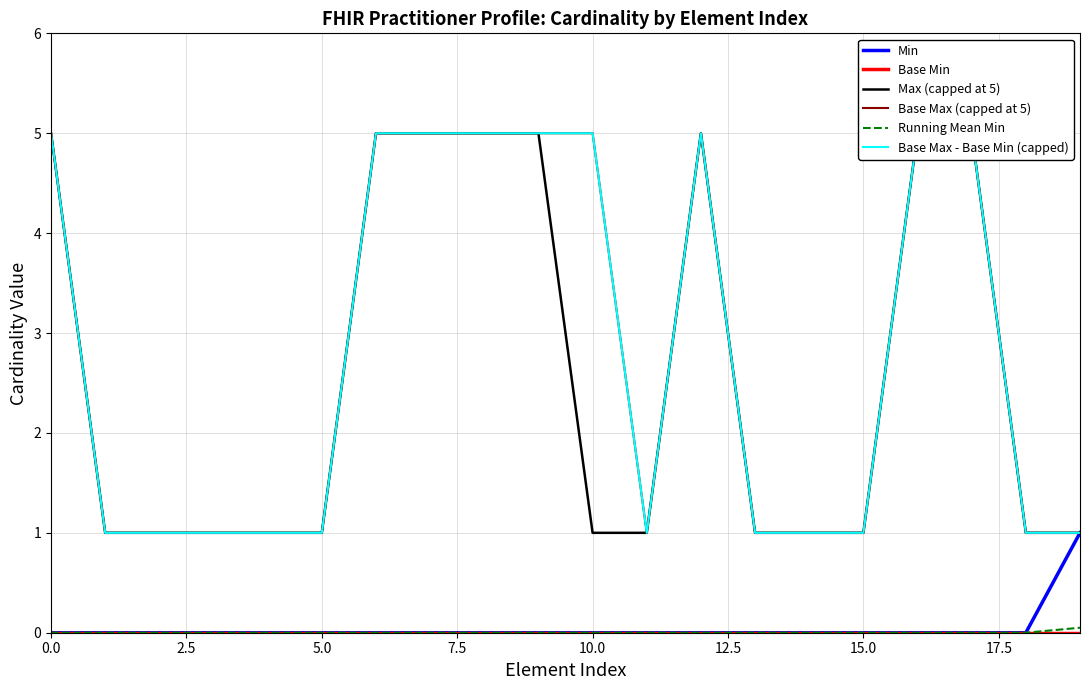

How many data points does each series have?

20